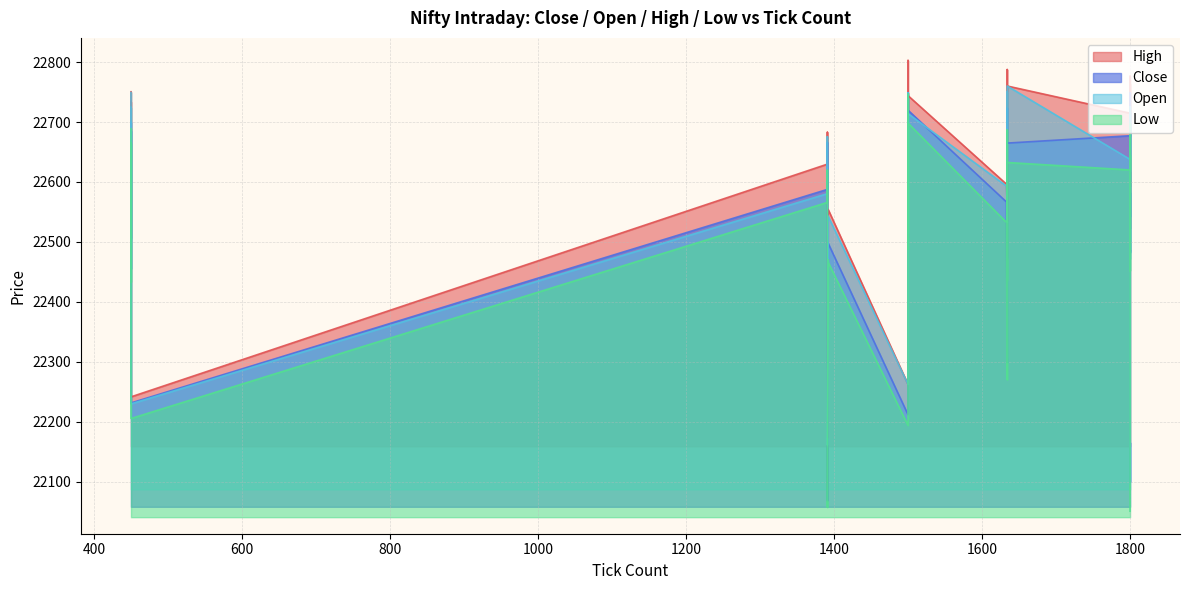

The value of High at 25 is 36703.8. True or false?

False